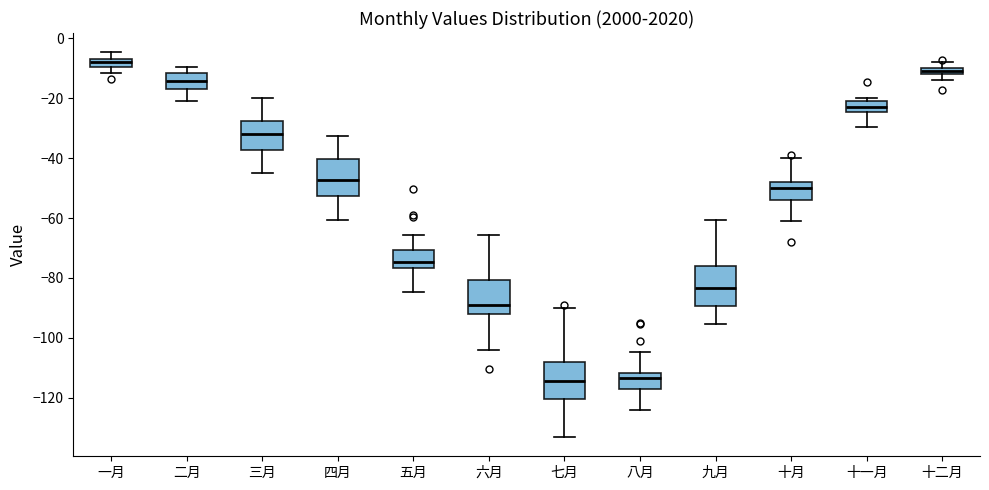

Where does the upper whisker of the box for 五月 end on the y-axis? The values are not printed on the chart, so give them approximately, as read against the axis.

-66